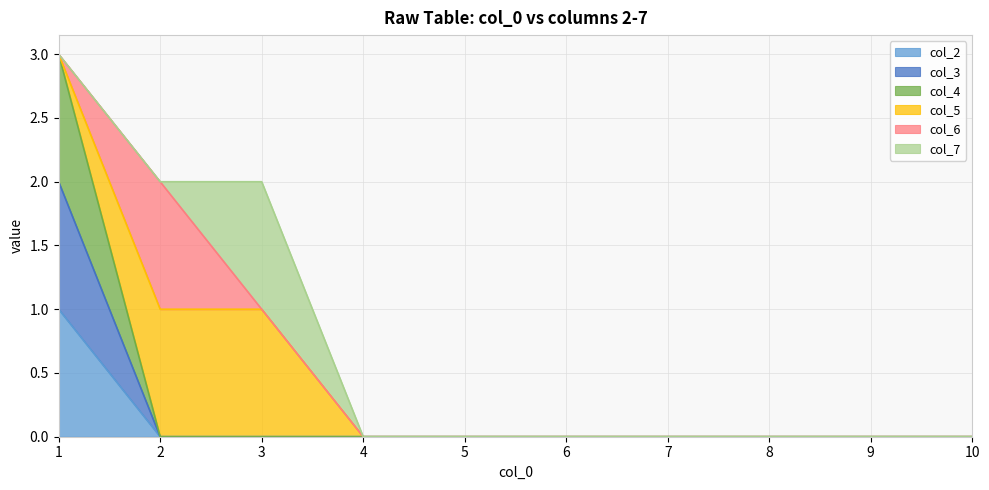

Which category has the highest value across all series?

1